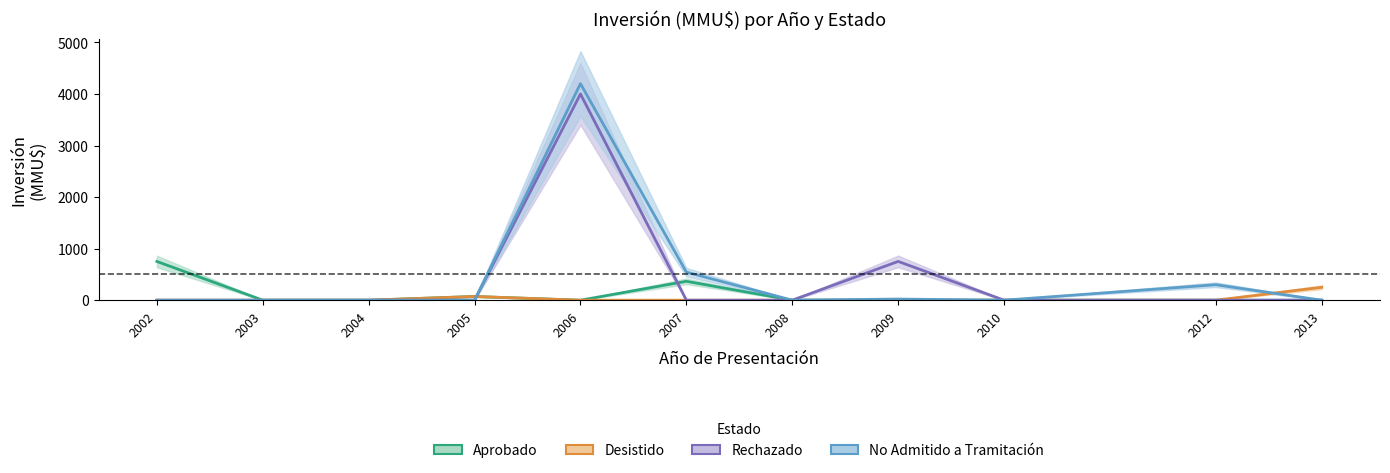

Rank the series by their maximum value, from highest to lowest.

No Admitido a Tramitación, Rechazado, Aprobado, Desistido